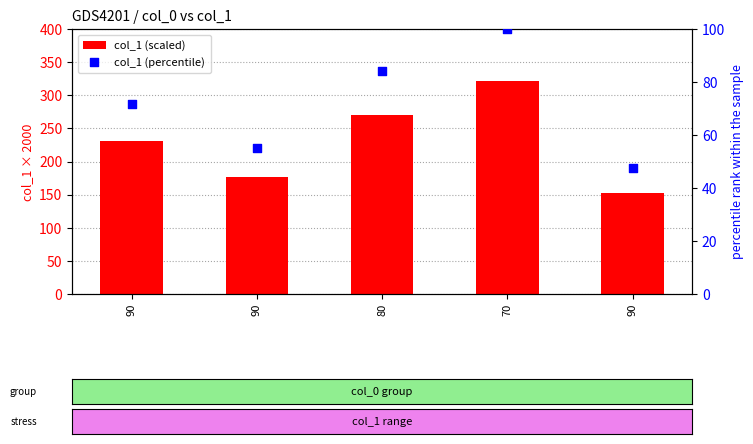

Which series has the largest total across all categories?

col_1 (scaled)